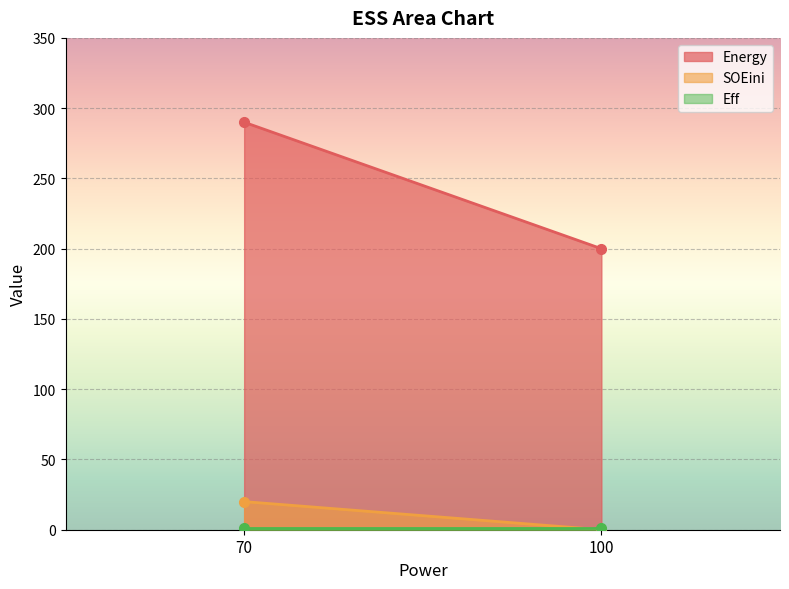

Rank the categories by SOEini value from lowest to highest.

100, 70